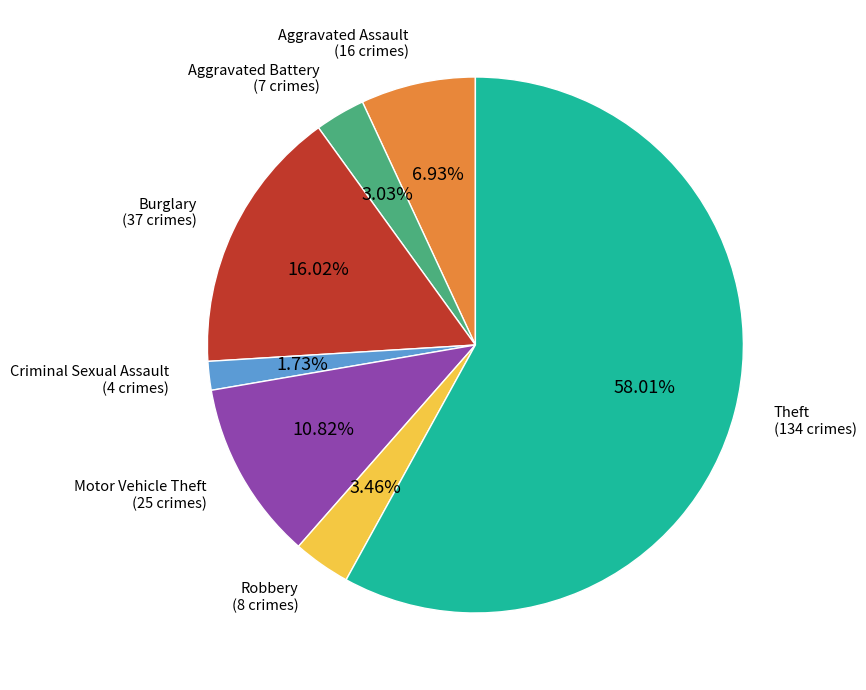

To the nearest percent, what is the difference between the largest and smallest slice percentages?

56%